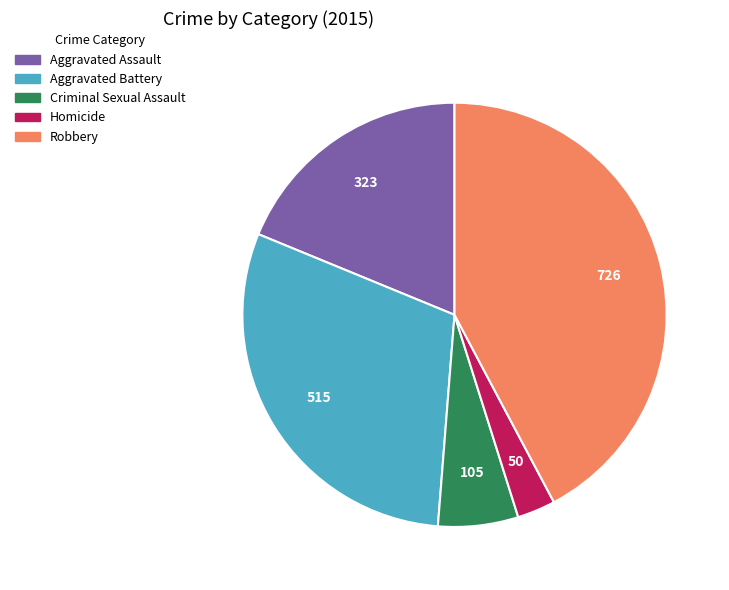

Does Homicide represent more than half of the total?

No